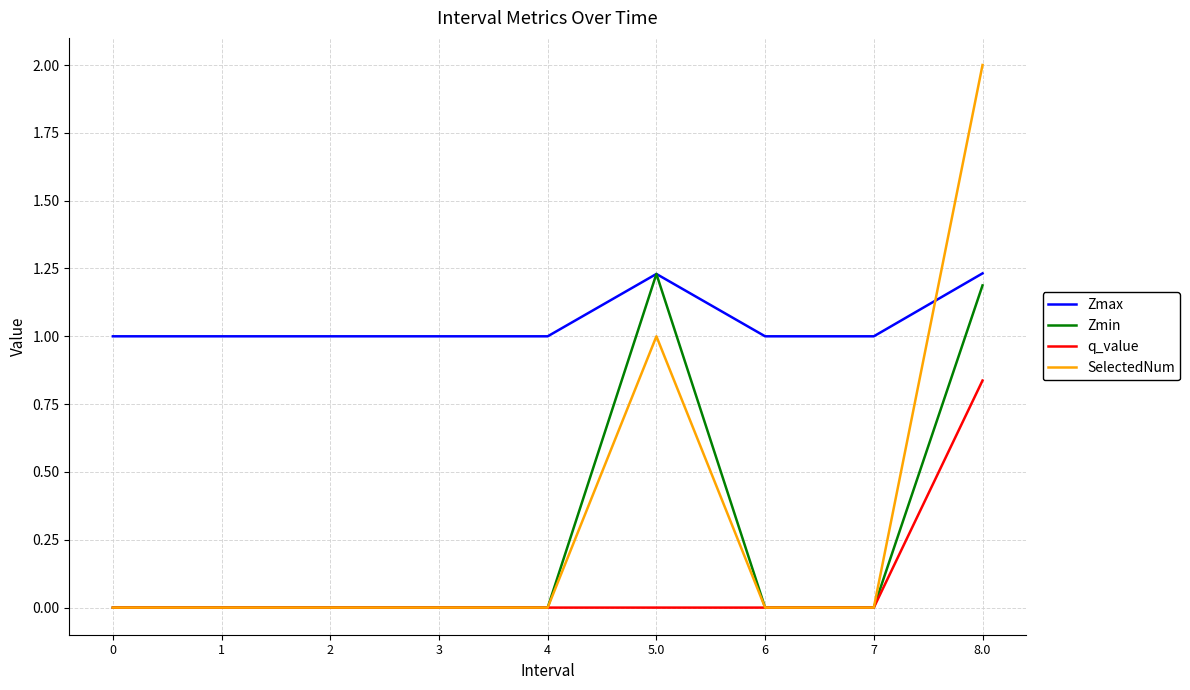

How many lines are shown in the chart?

4